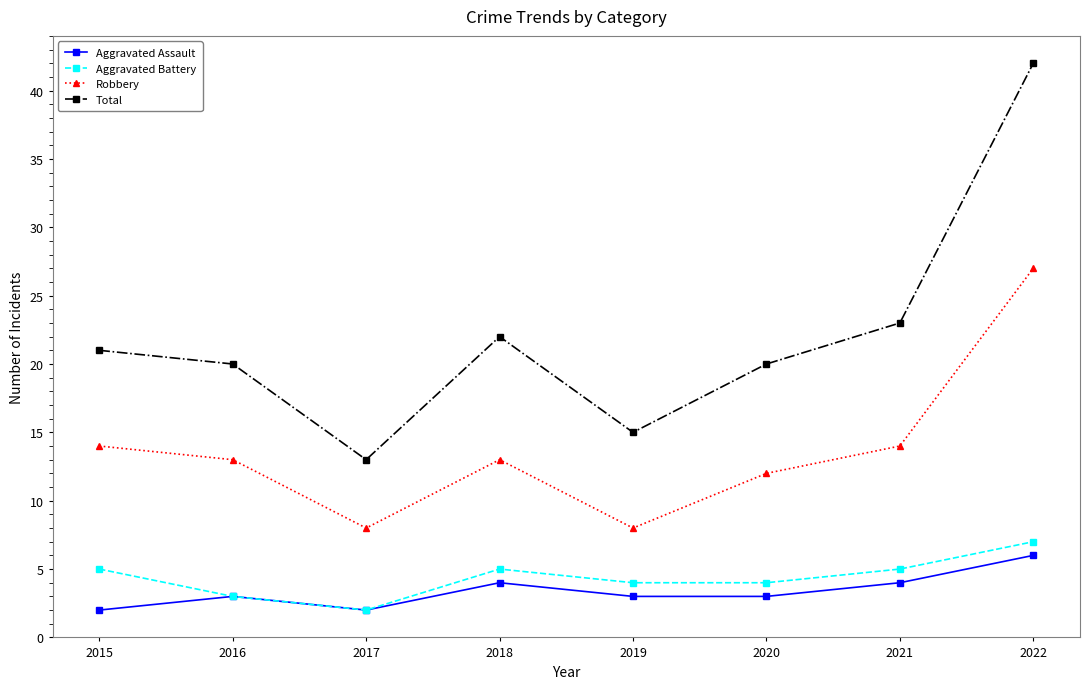

Is it true that Robbery equals 4 at 2016?

False